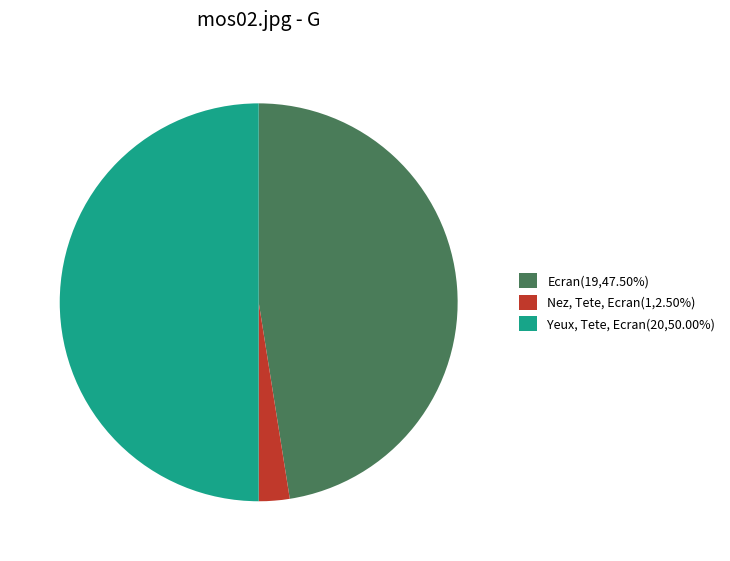

Is the sum of Yeux, Tete, Ecran(20,50.00%) and Ecran(19,47.50%) greater than half?

Yes